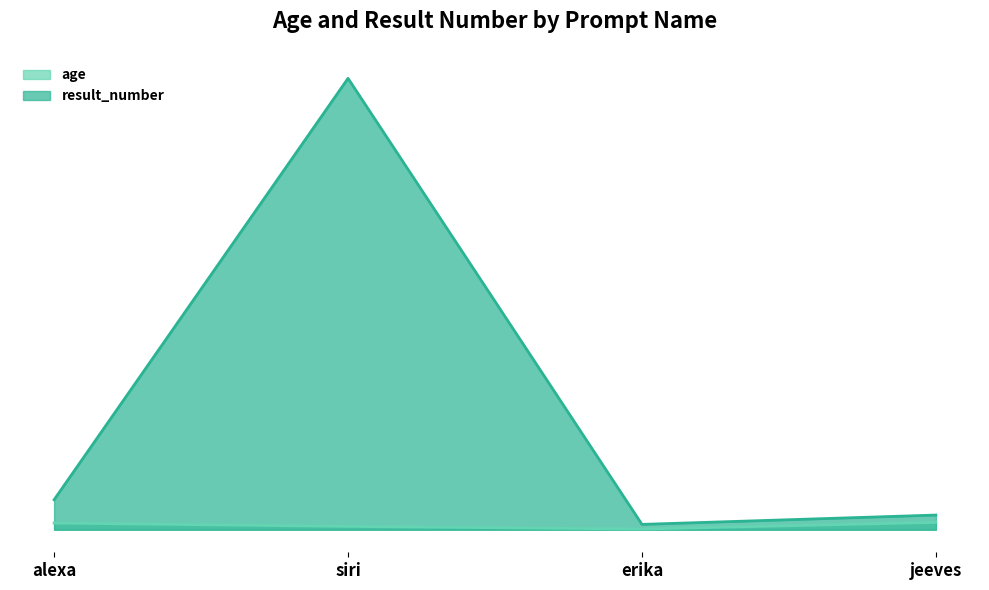

True or false: age has more than 2 interior local peaks.

False